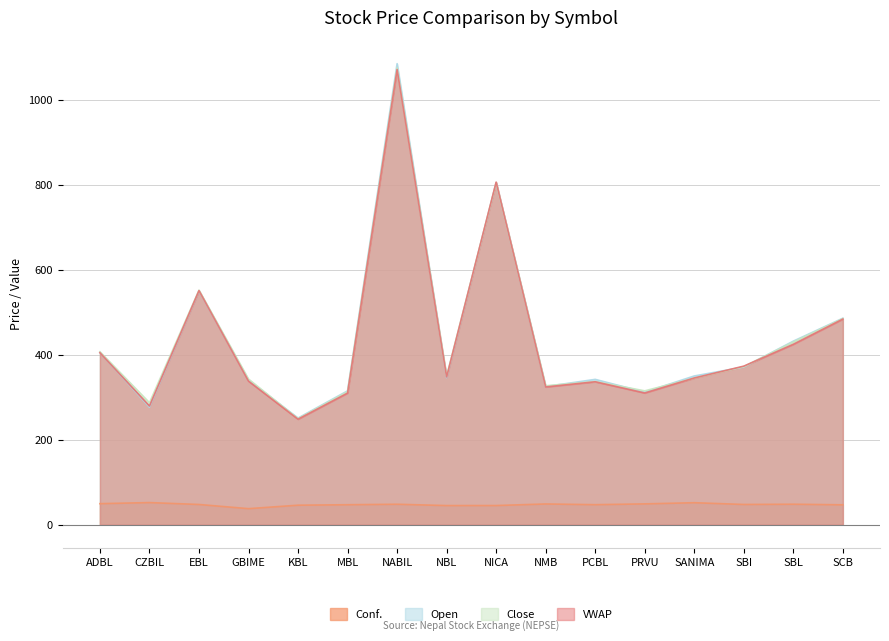

Reading right to left, transcribe all the data shown in this chart.

Conf.: SCB=46.8	SBL=48.2	SBI=47.6	SANIMA=51.7	PRVU=49.0	PCBL=47.1	NMB=48.8	NICA=45.1	NBL=45.0	NABIL=48.1	MBL=47.0	KBL=45.9	GBIME=37.8	EBL=47.6	CZBIL=52.0	ADBL=49.5
Open: SCB=486.0	SBL=432.0	SBI=371.1	SANIMA=350.0	PRVU=312.0	PCBL=342.0	NMB=325.1	NICA=805.0	NBL=346.0	NABIL=1085.0	MBL=315.0	KBL=251.0	GBIME=340.0	EBL=550.1	CZBIL=276.4	ADBL=405.0
Close: SCB=485.0	SBL=430.0	SBI=372.0	SANIMA=345.0	PRVU=315.0	PCBL=337.0	NMB=327.0	NICA=805.0	NBL=350.0	NABIL=1075.0	MBL=313.1	KBL=249.5	GBIME=342.7	EBL=552.0	CZBIL=287.0	ADBL=407.0
LTP: SCB=483.9	SBL=424.5	SBI=373.1	SANIMA=345.2	PRVU=310.0	PCBL=336.4	NMB=324.1	NICA=806.2	NBL=347.8	NABIL=1071.1	MBL=309.7	KBL=248.3	GBIME=337.9	EBL=550.8	CZBIL=279.3	ADBL=404.7